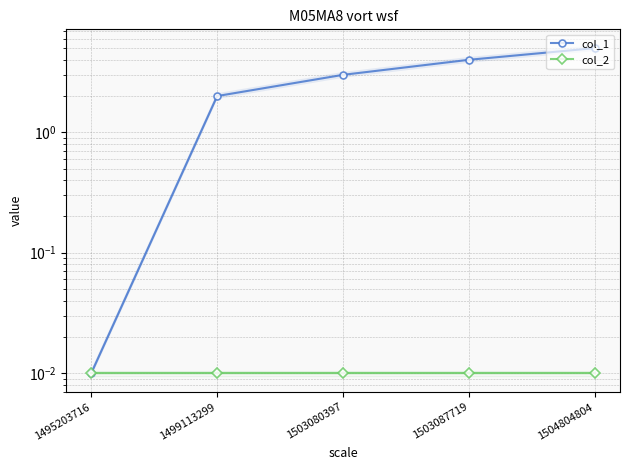

What are all the series names shown in the legend?

col_1, col_2